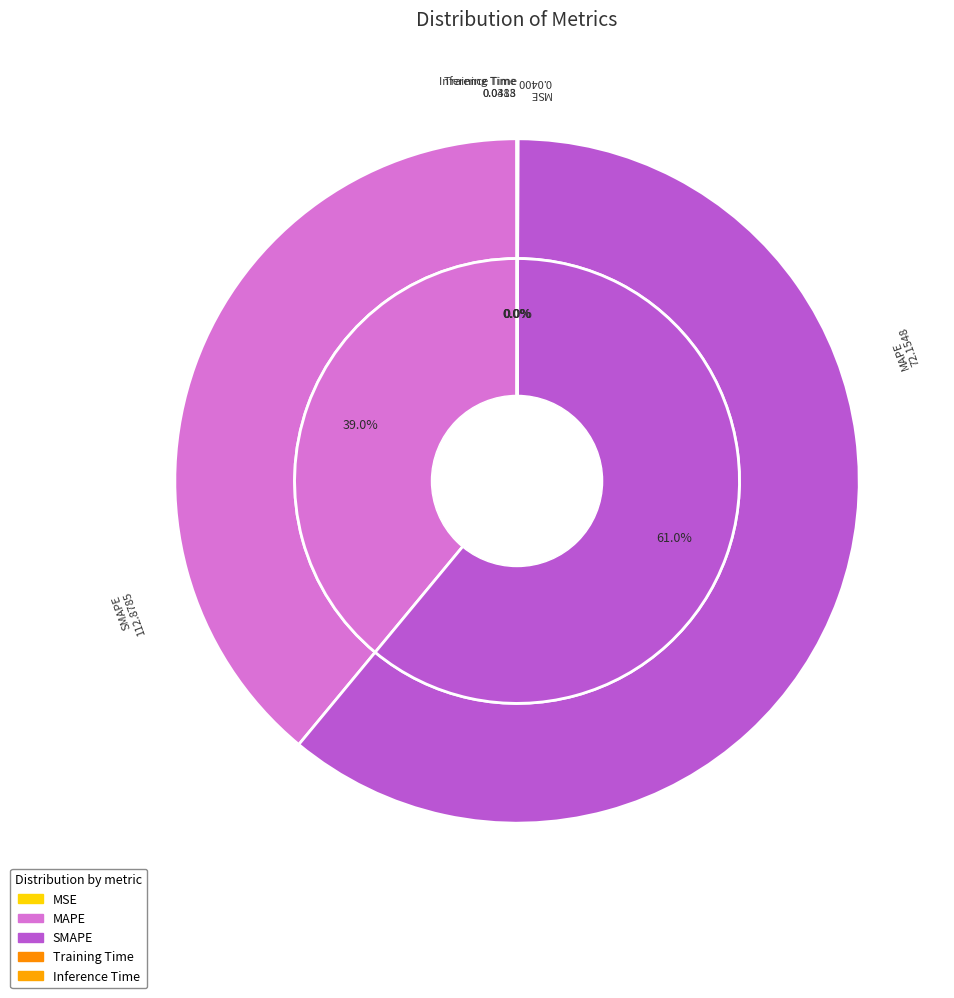

To the nearest percent, what is the difference between the largest and smallest slice percentages?

61%